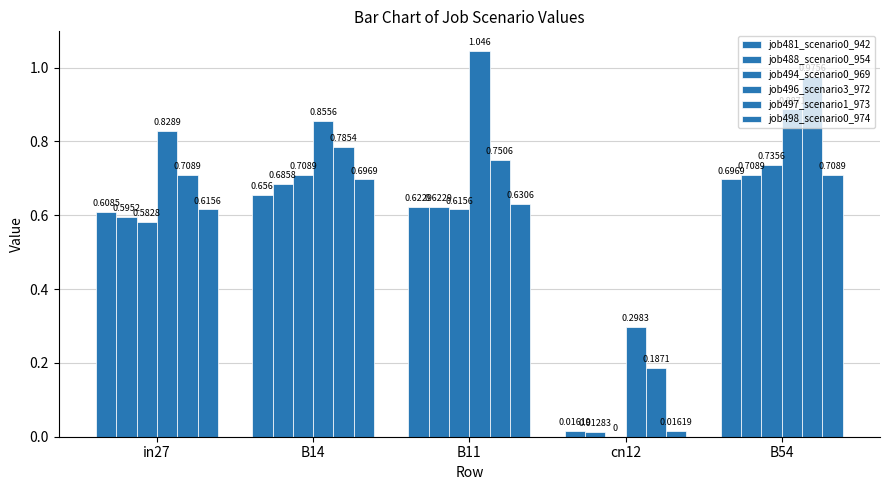

How many groups of bars are there?

5